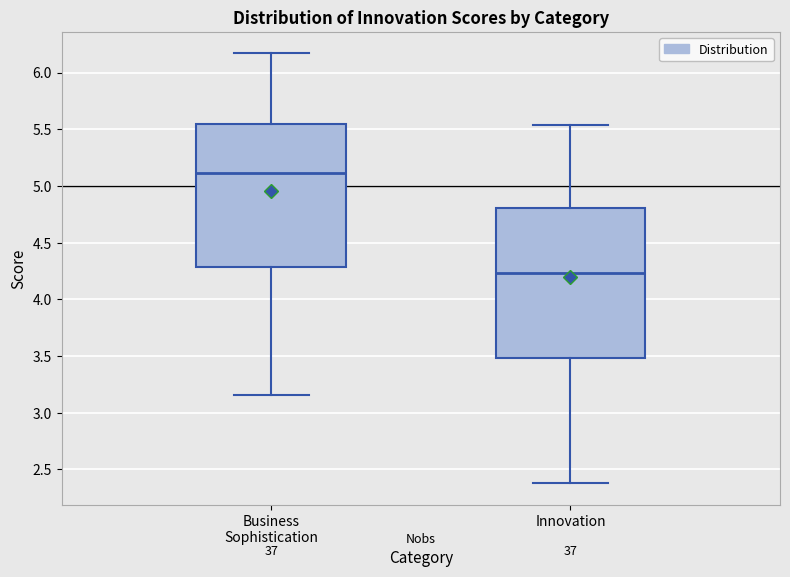

Which box's median line is the highest?

Business Sophistication